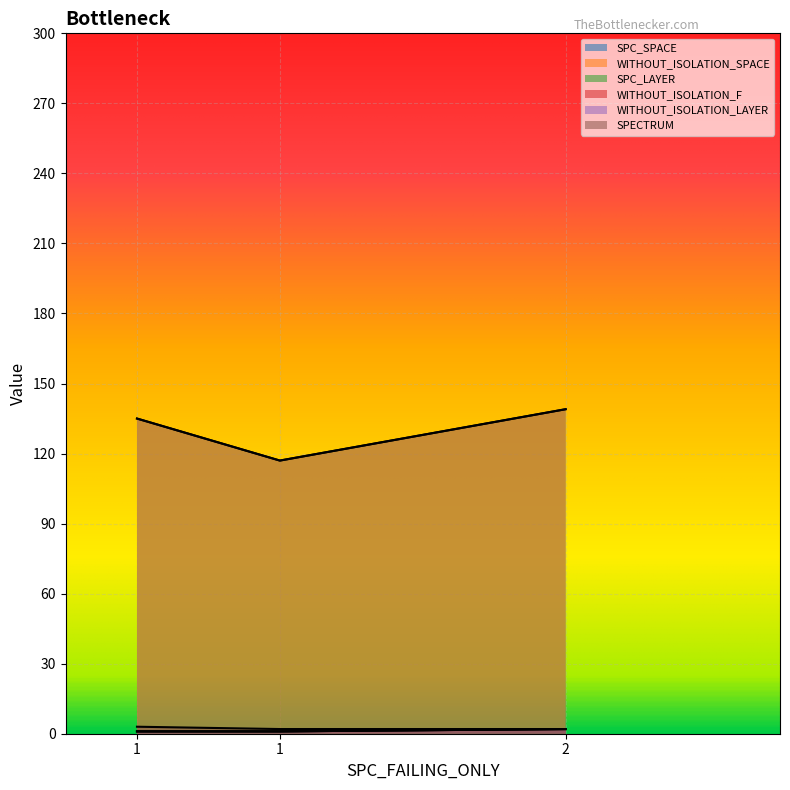

At which category does the chart reach its minimum across all series?

1